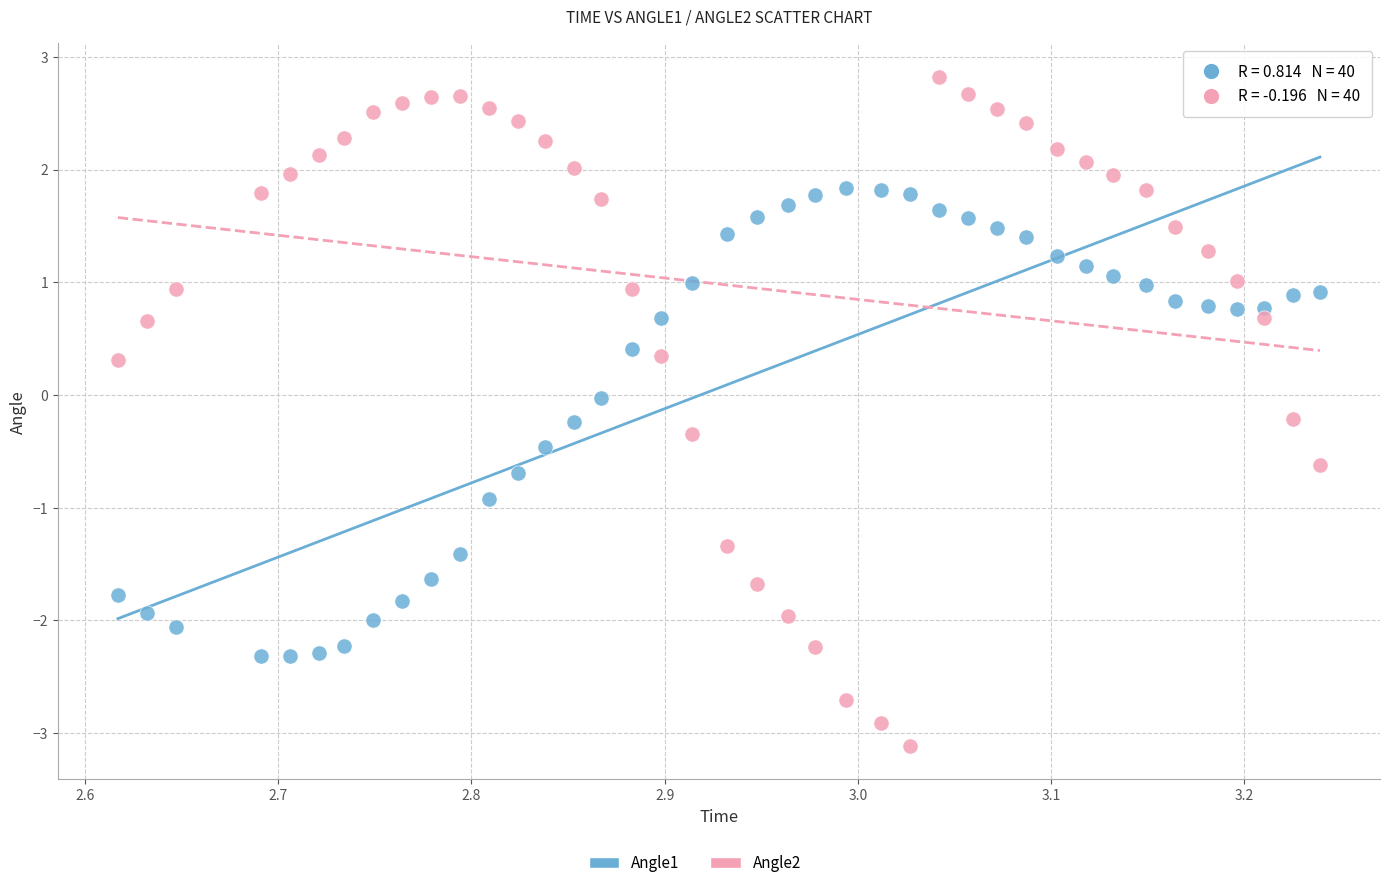

What is the X range (max minus min) for the scatter plot?

0.6